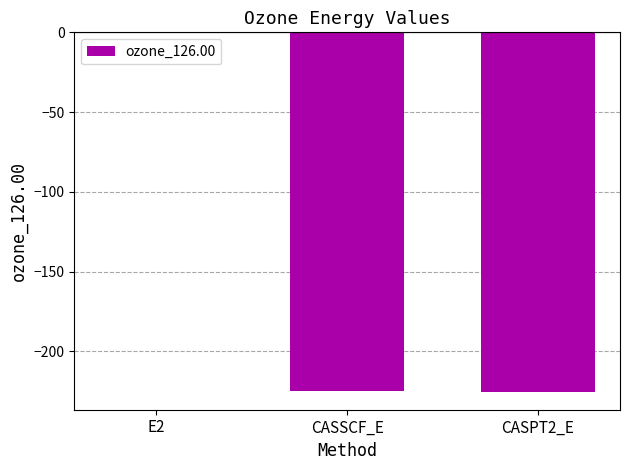

The value at CASPT2_E is -362.6. True or false?

False